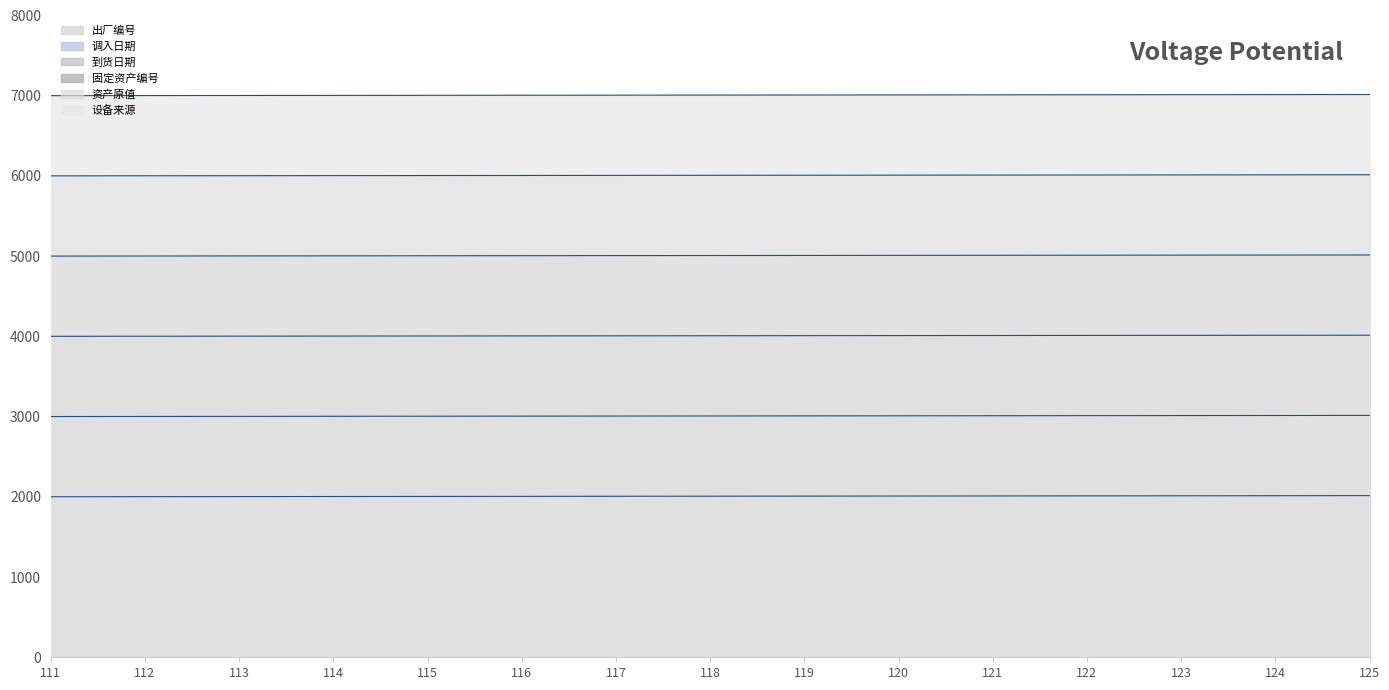

Between 114 and 115, which series saw the biggest shift?

出厂编号